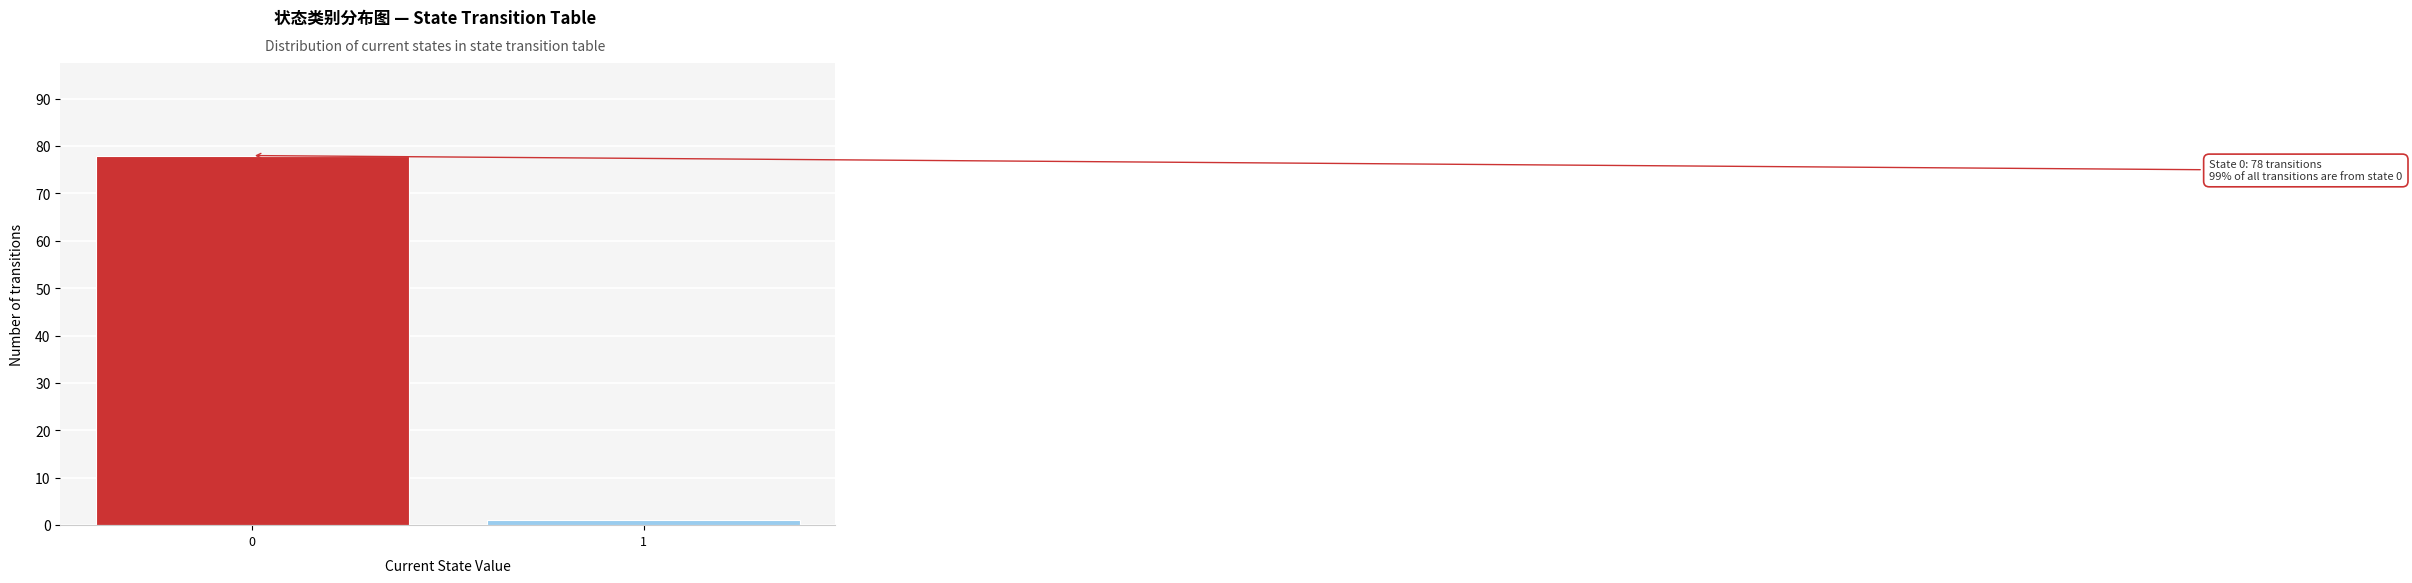

Reading right to left, extract all data points from this chart.

1	78